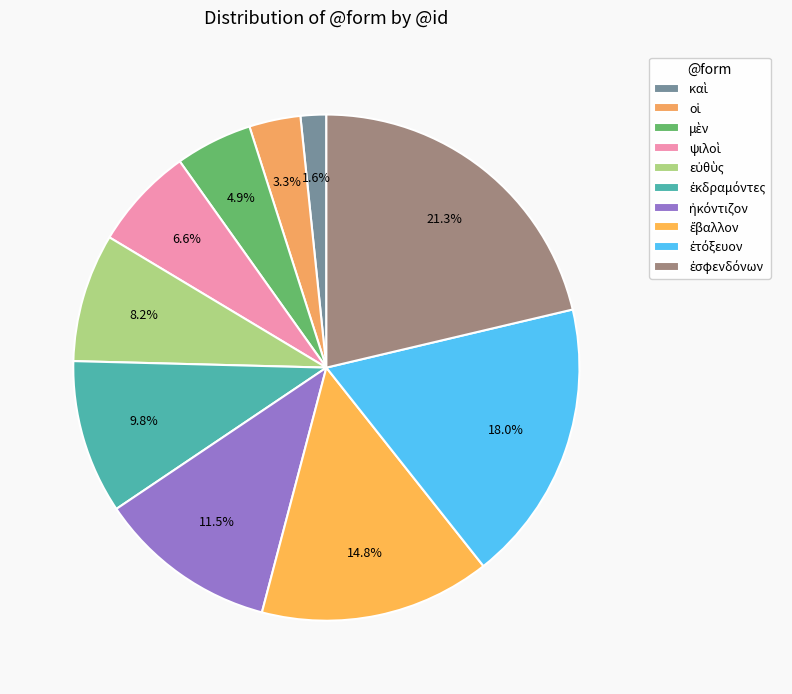

Does any single category account for the majority?

No